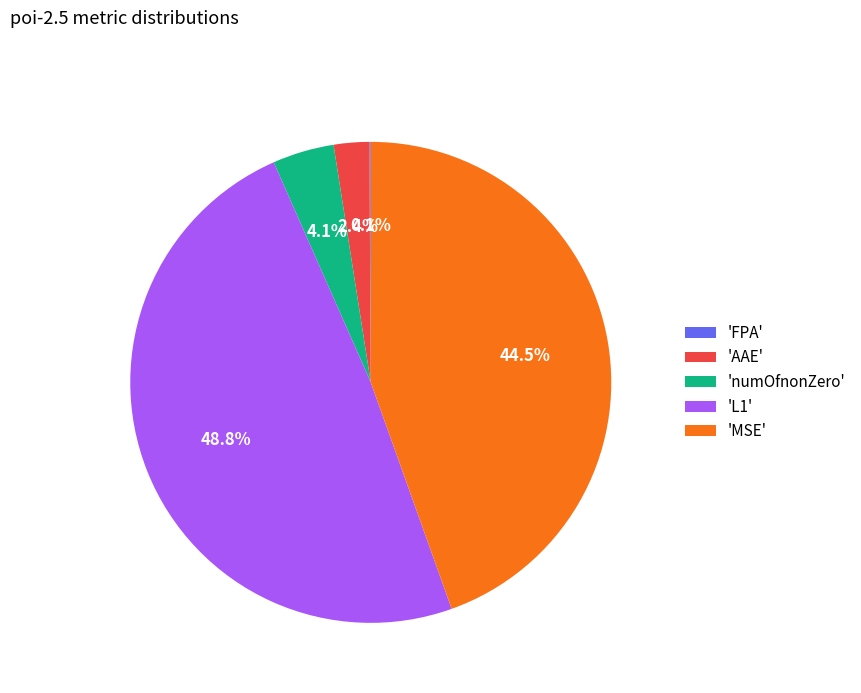

What portion of the pie excludes 'L1'?

51.2%